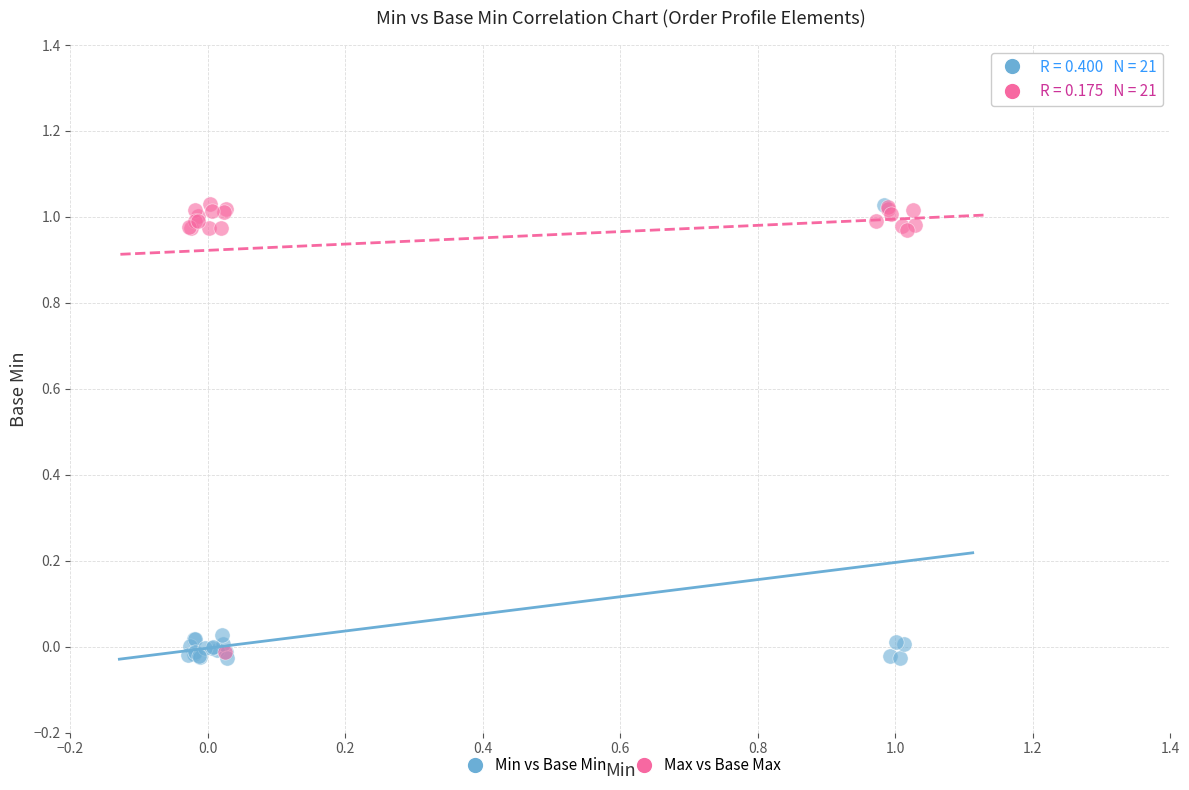

What are all the series names shown in the legend?

Min vs Base Min, Max vs Base Max